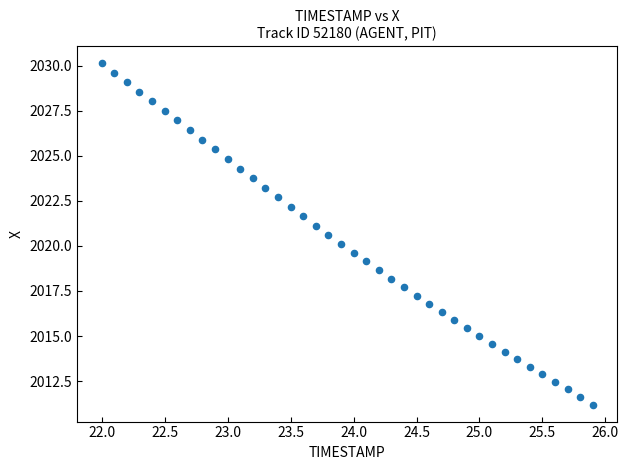

What is the range of Y values (max minus min)?

18.9